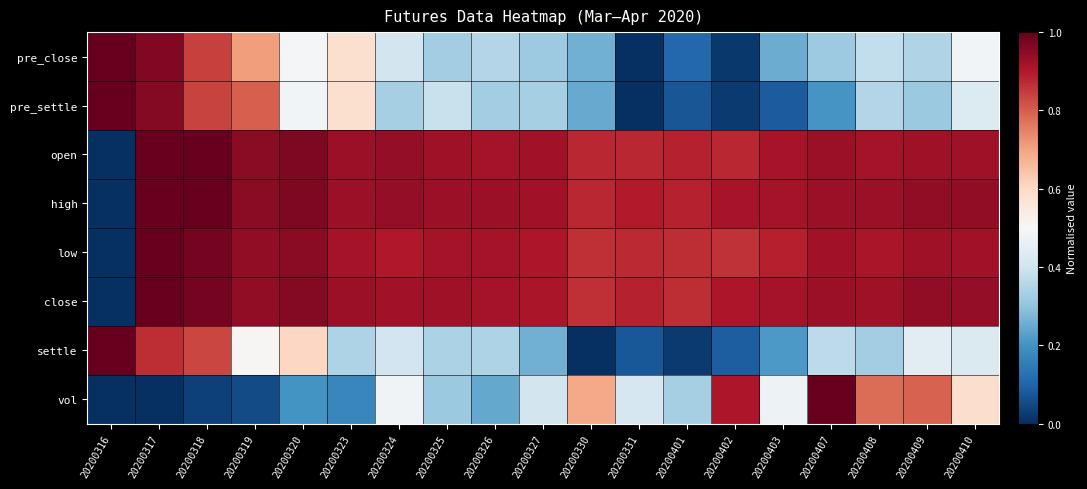

At which category is the sum across all series the highest?

20200317